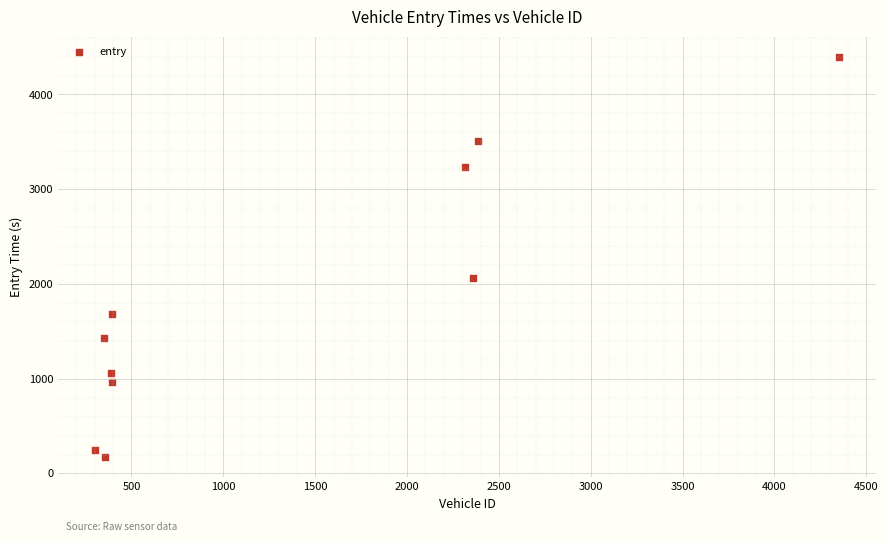

What is the average X value?

1359.3